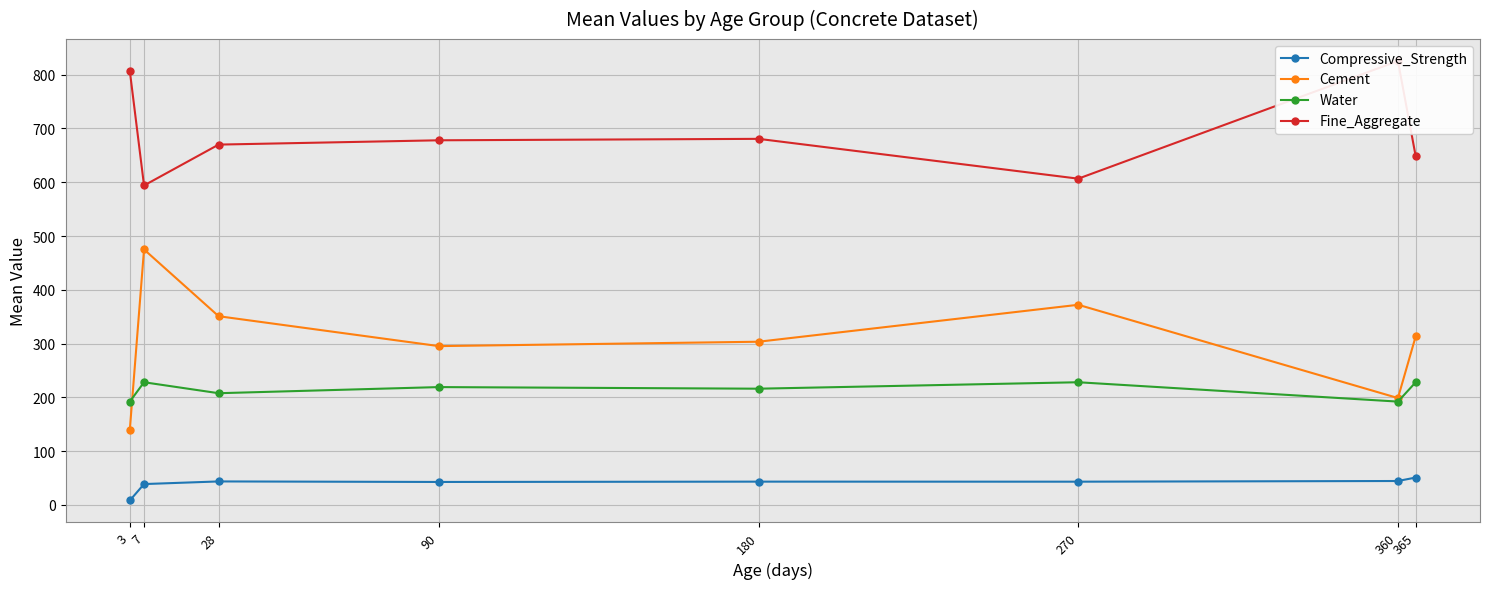

True or false: Fine_Aggregate and Cement cross at least once.

False